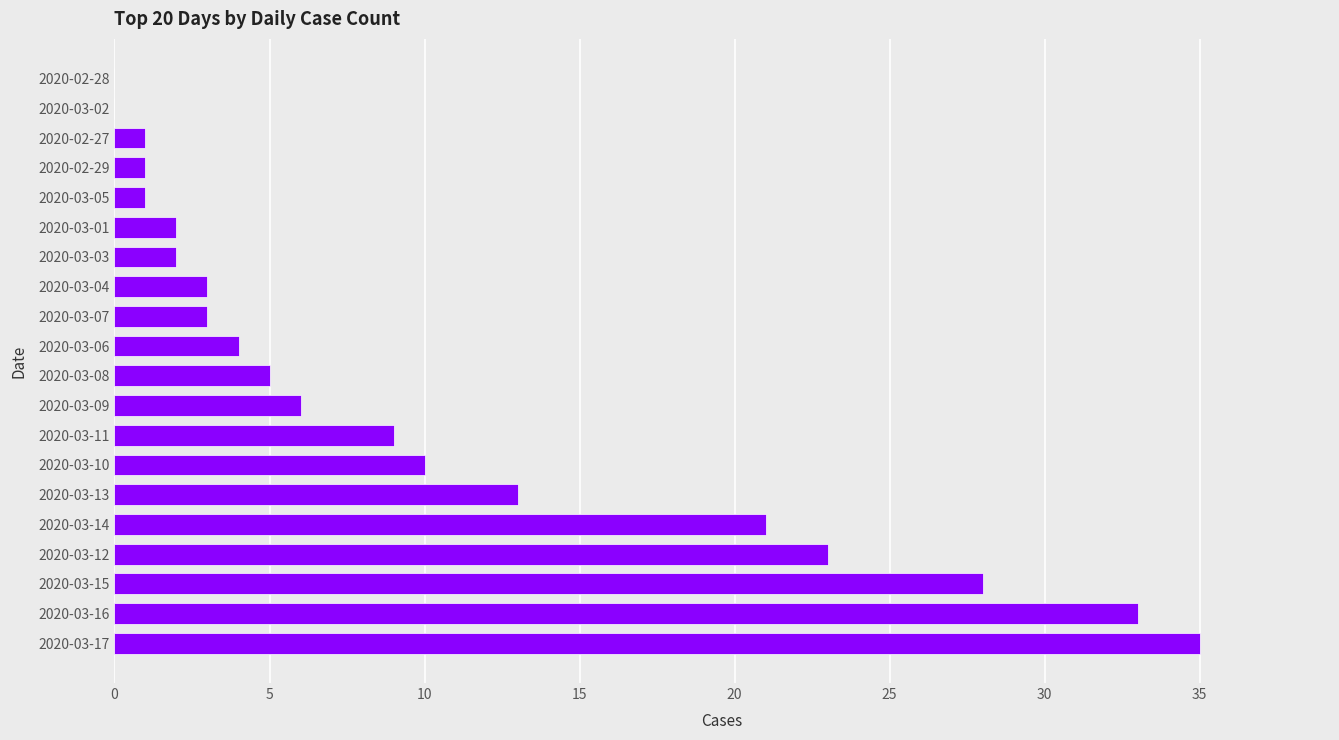

The chart shows a value of 2 at 2020-03-03. True or false?

True